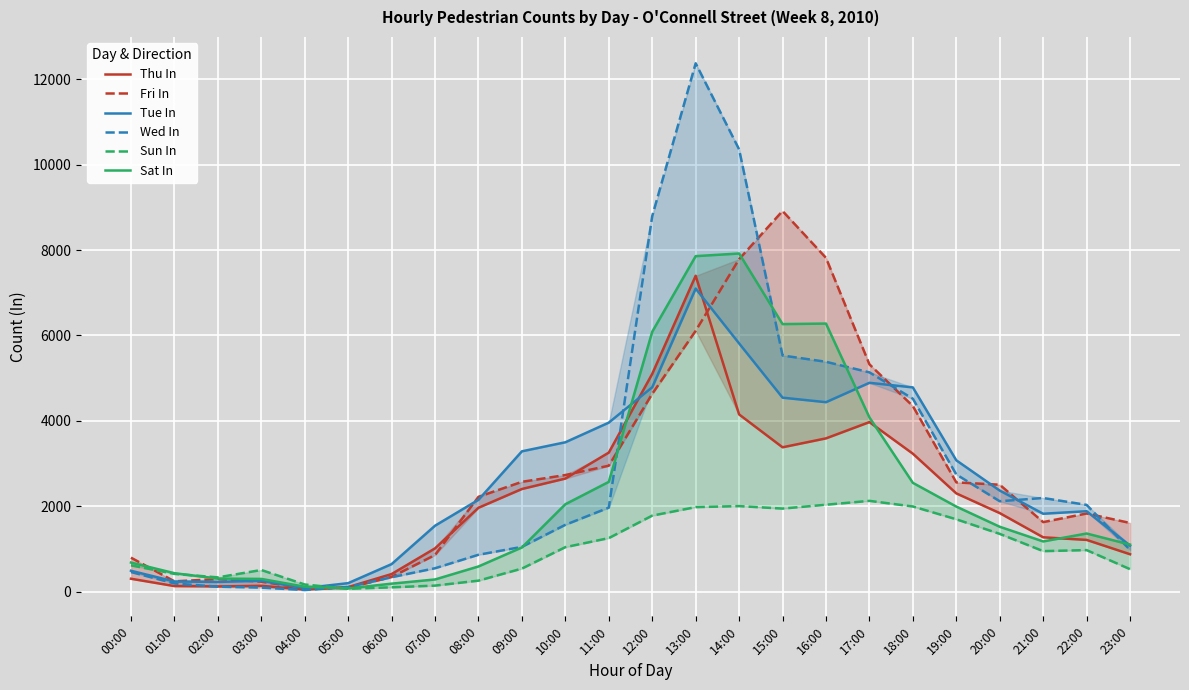

What is the spread (max minus min) of values at 18:00?

2790